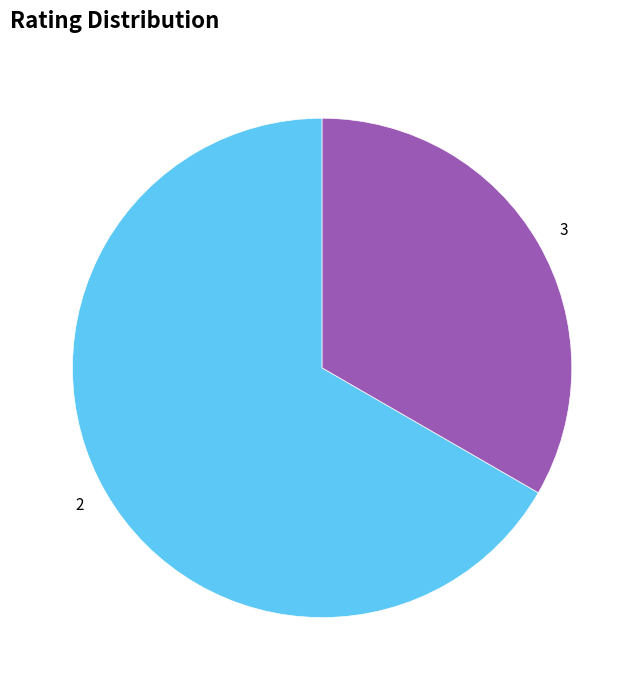

How many segments does this pie chart have?

2